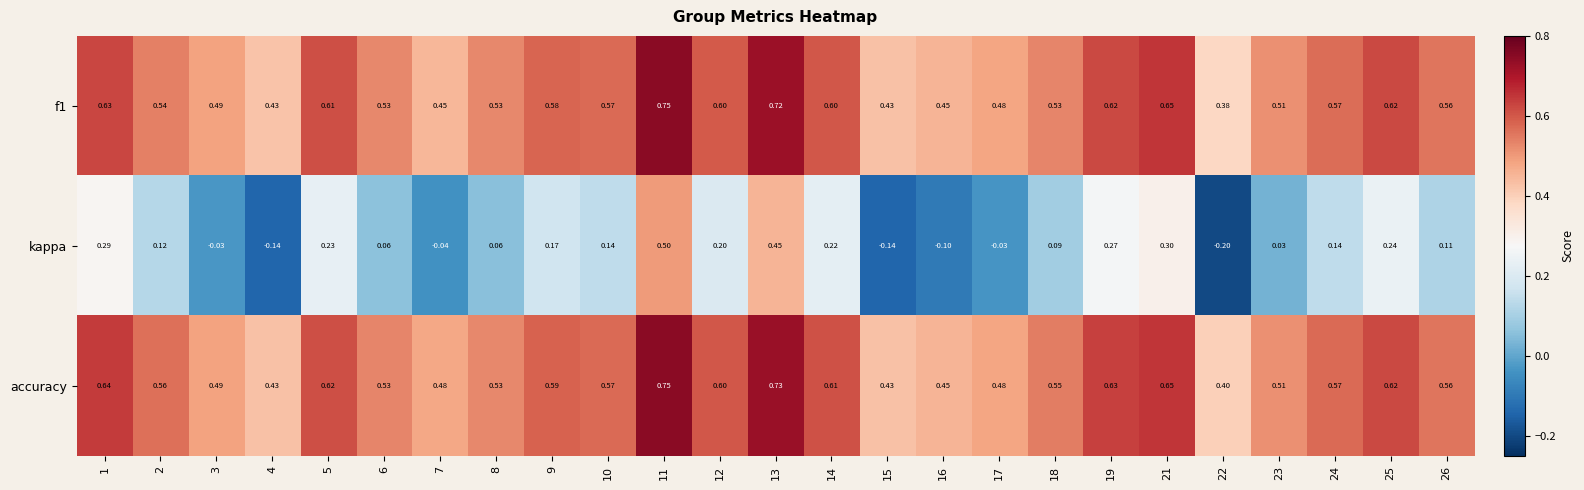

Which series has the widest spread of values?

kappa